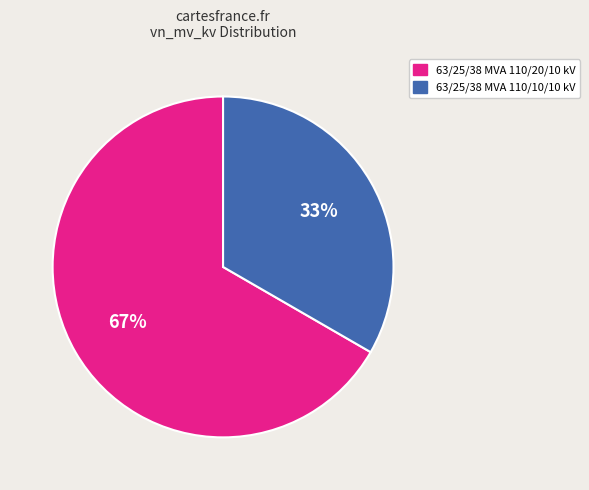

To the nearest percent, what portion does 63/25/38 MVA 110/10/10 kV represent?

33%